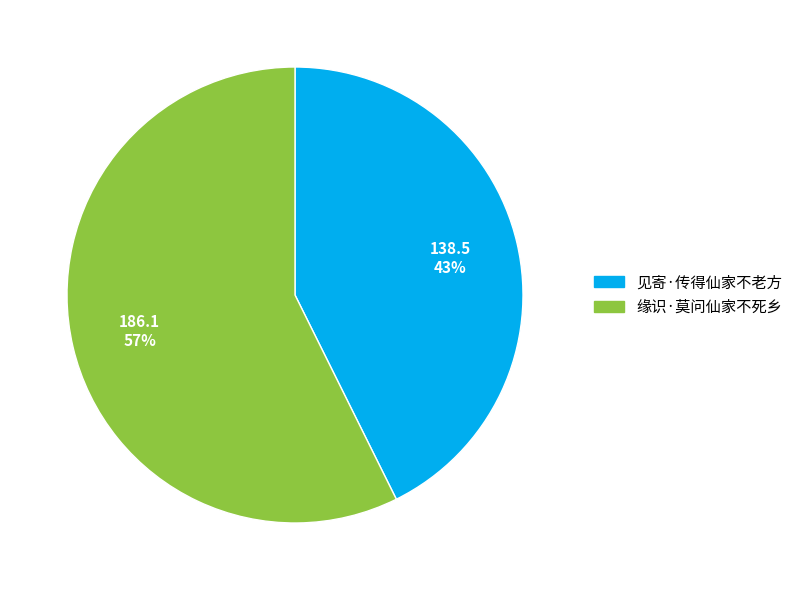

Combined, do 见寄·传得仙家不老方 and 缘识·莫问仙家不死乡 account for over 50%?

Yes